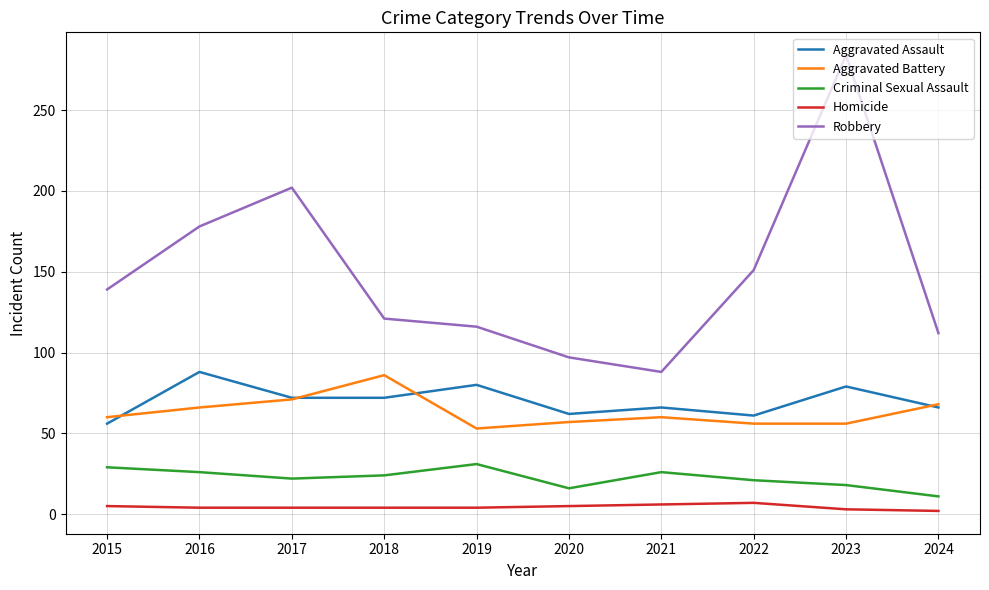

At 2019, list the series in order from largest to smallest.

Robbery, Aggravated Assault, Aggravated Battery, Criminal Sexual Assault, Homicide